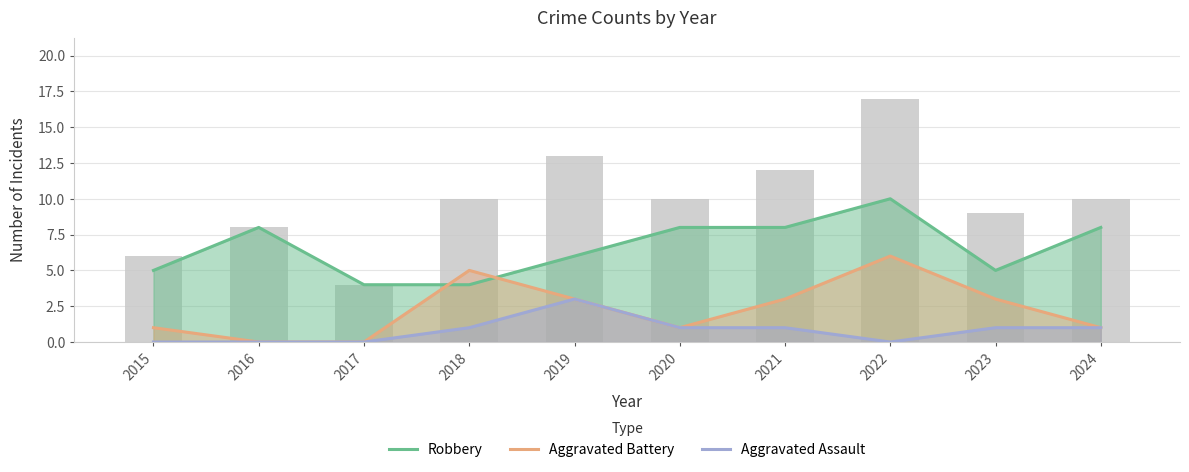

Does the chart contain stacked bars?

No